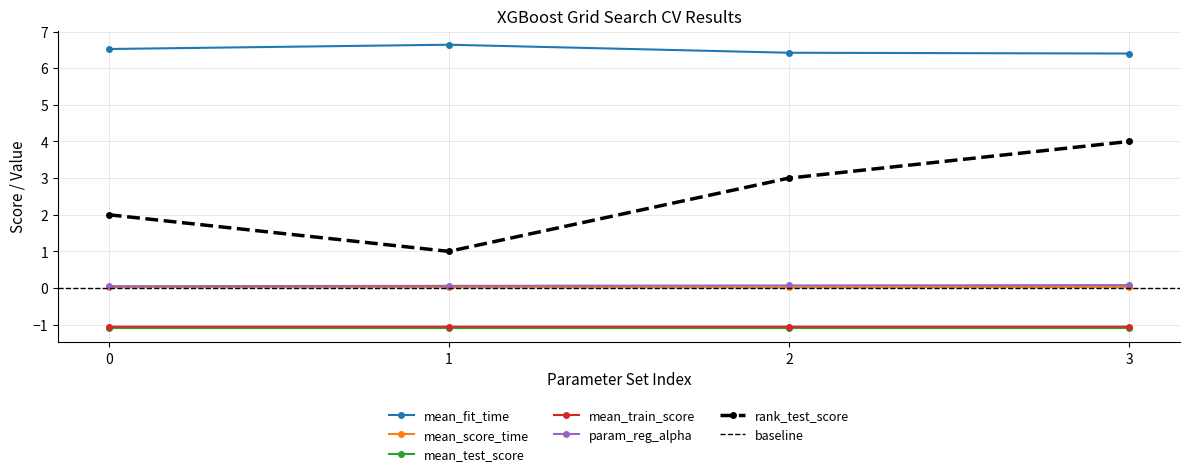

The mean_test_score series shows -1.6 at 0. True or false?

False